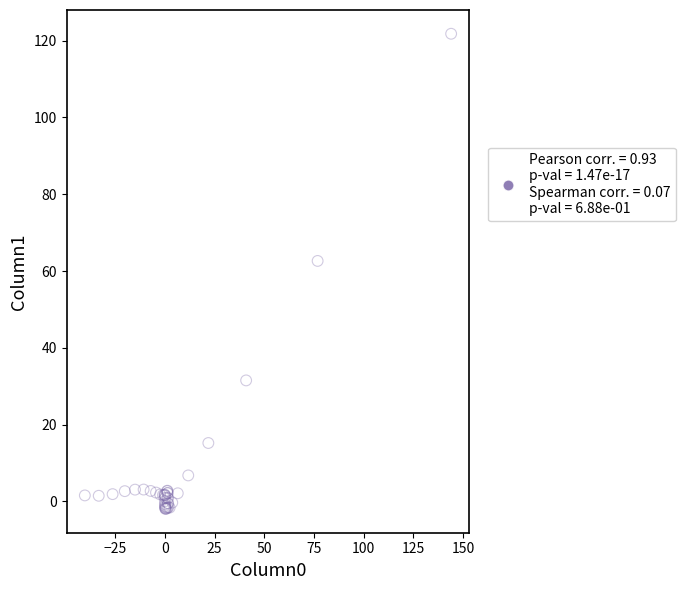

What Y value in the scatter plot is closest to 59?

62.6